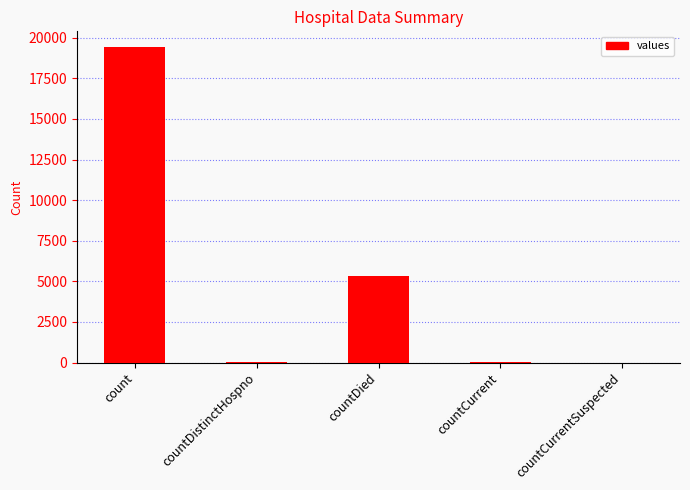

Between countDied and countDistinctHospno, which is larger?

countDied